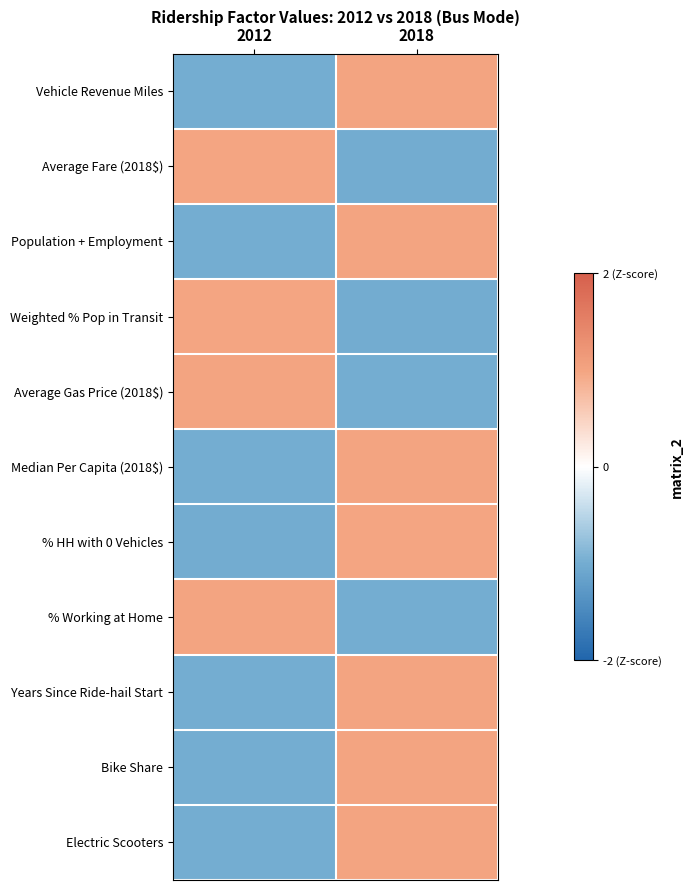

Between 2012 and 2018, which is larger?

2018